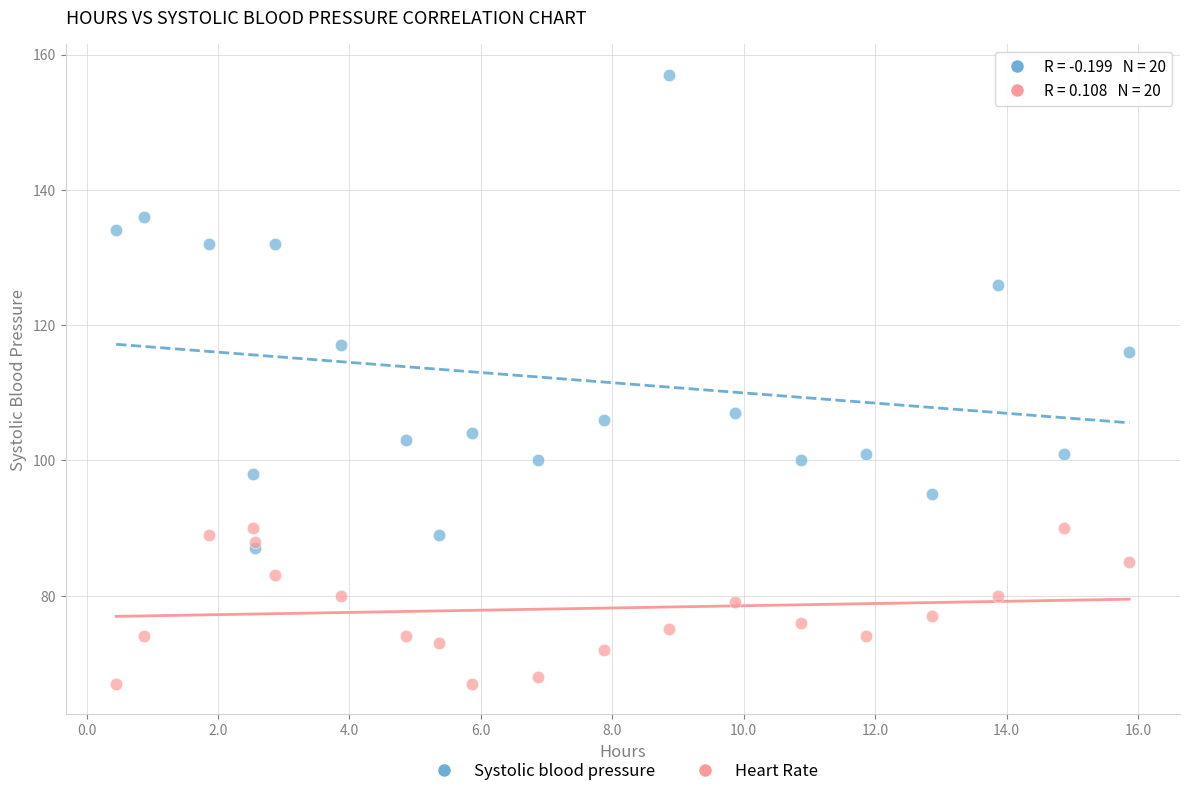

Which series reaches the minimum Y coordinate?

Heart Rate